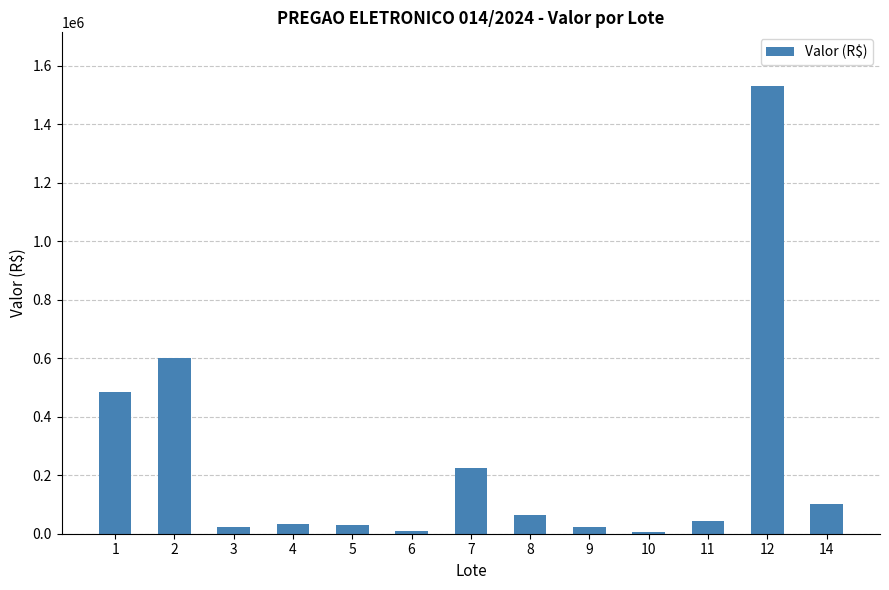

Is it true that the value at 5 is 30400.0?

True